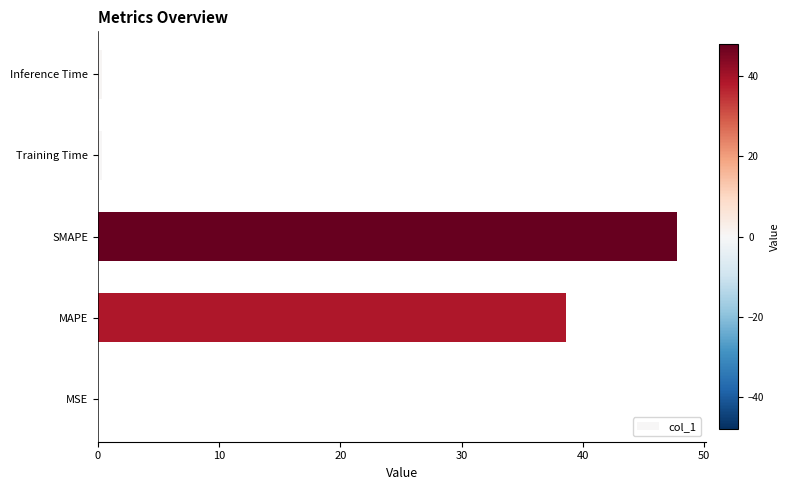

True or false: the data shows 72.9 at SMAPE.

False